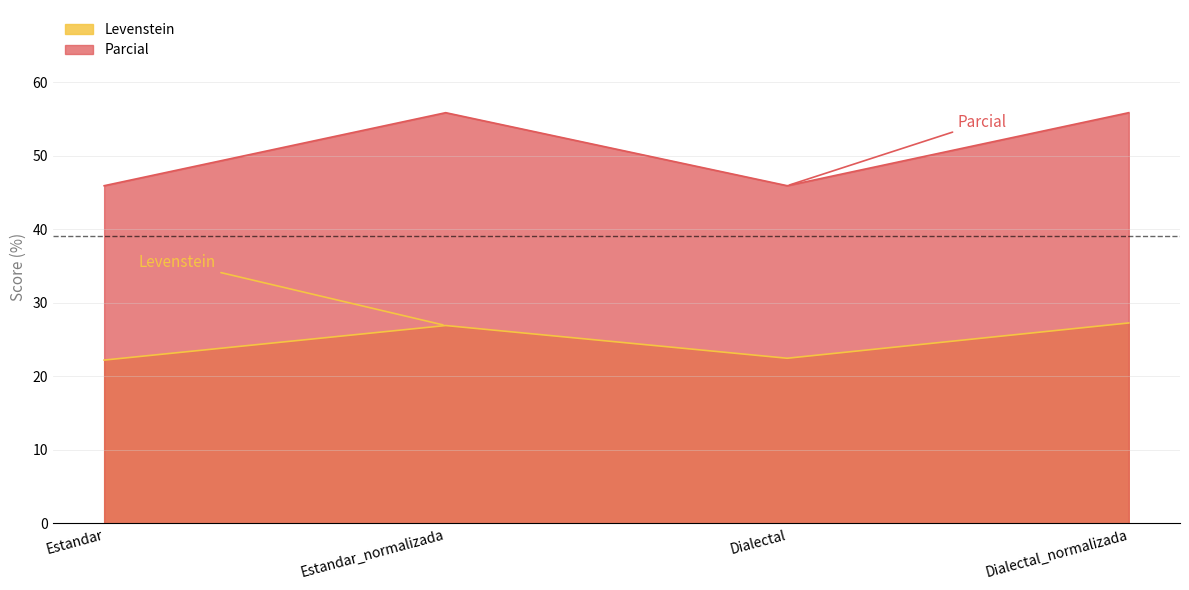

What position from the right is Dialectal_normalizada?

1